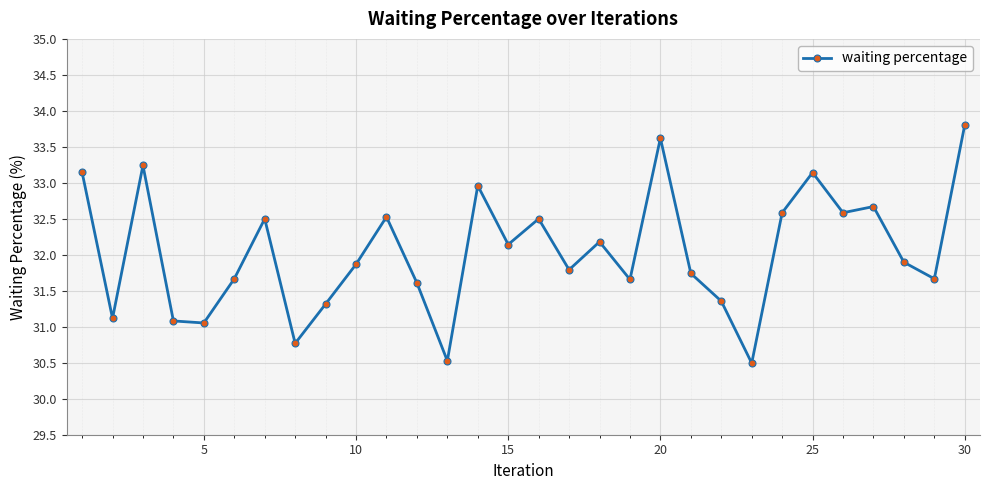

True or false: the data has more than 2 interior local peaks.

True